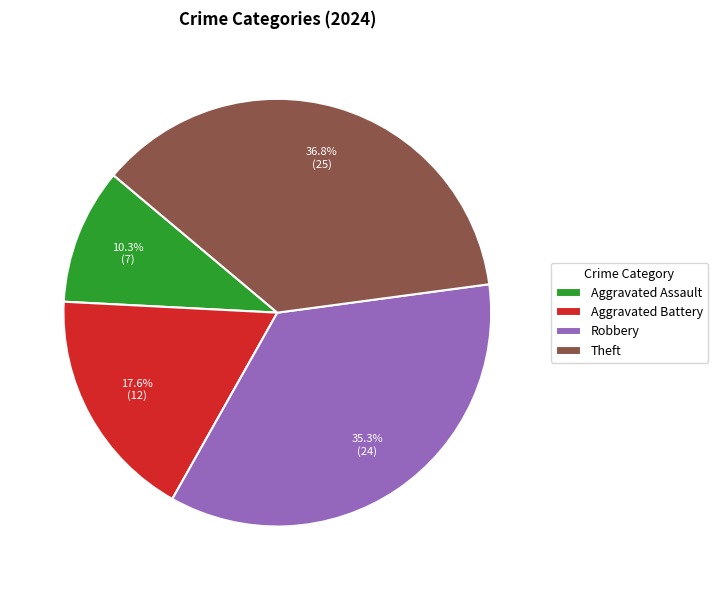

Which slice is the largest?

Theft